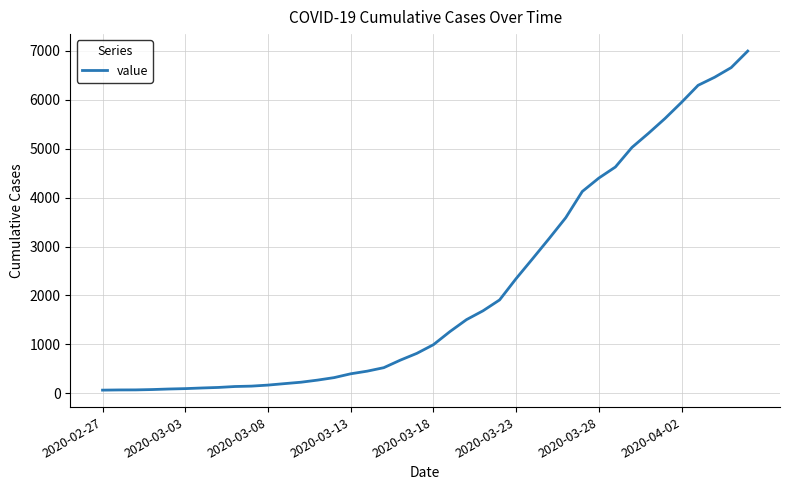

What is the difference between the maximum and minimum values?

6931